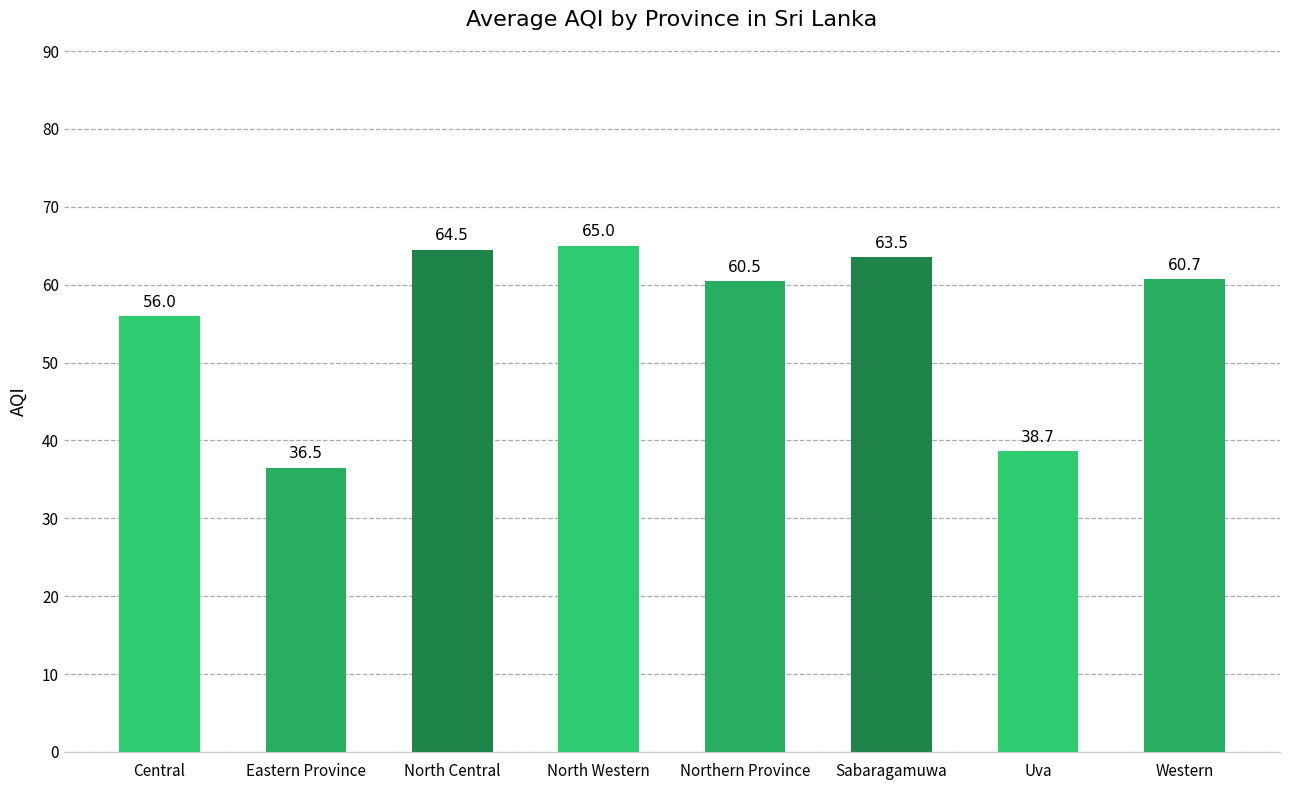

At which category does the chart reach its peak across all series?

North Western